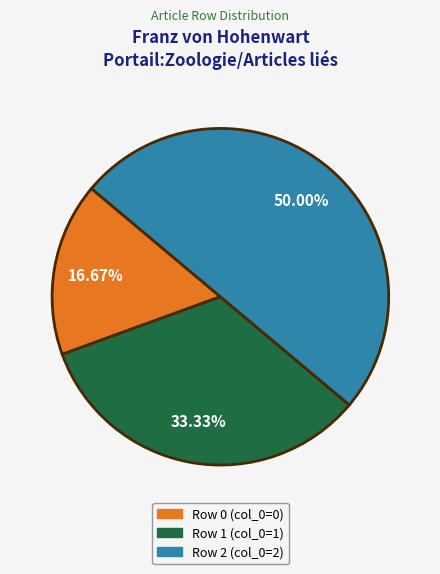

How many slices are in this pie chart?

3